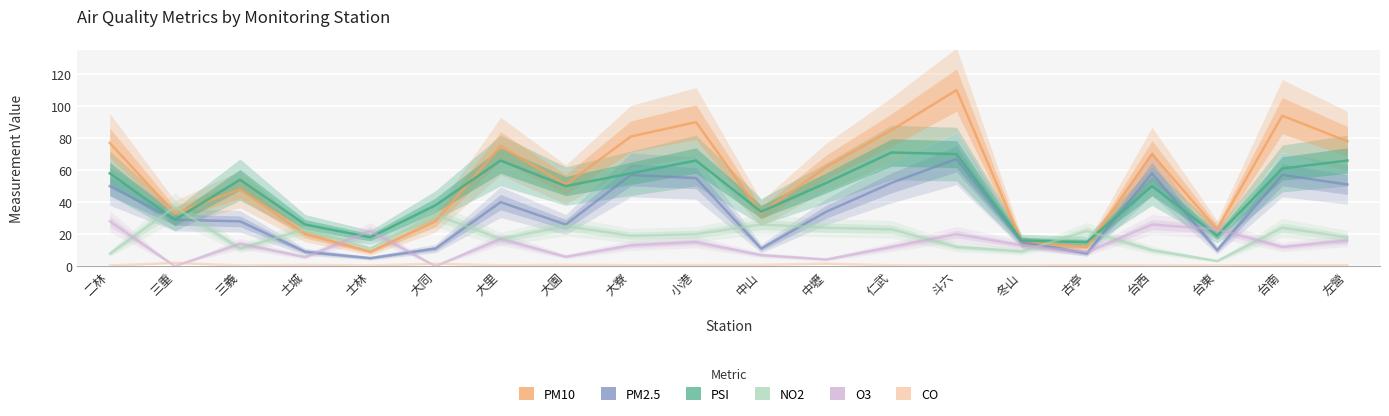

What position from the right is 台東?

3